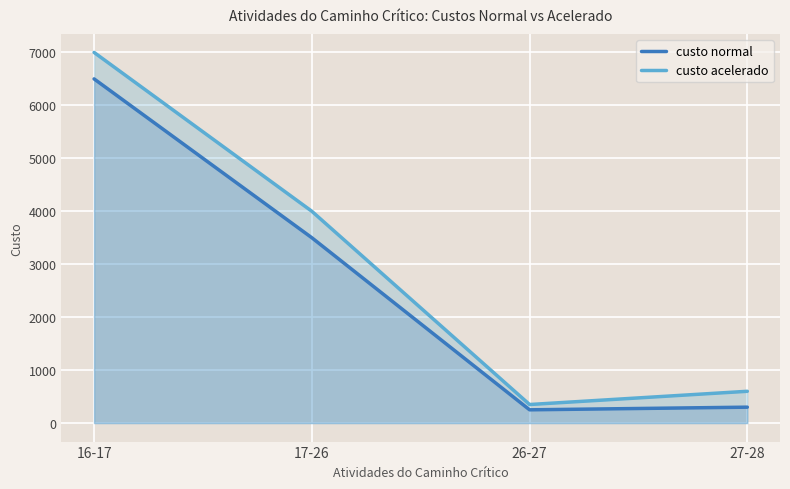

True or false: custo acelerado and custo normal cross at least once.

False